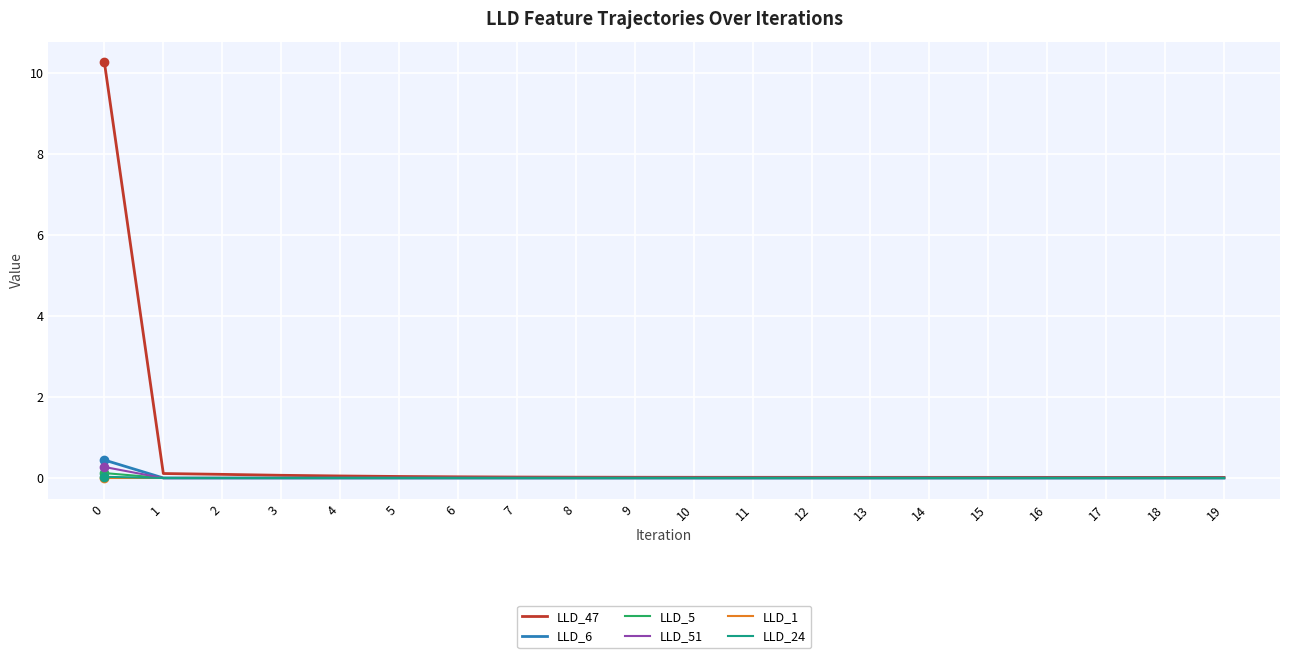

True or false: LLD_24 has a value of -0.0 at 11.

True